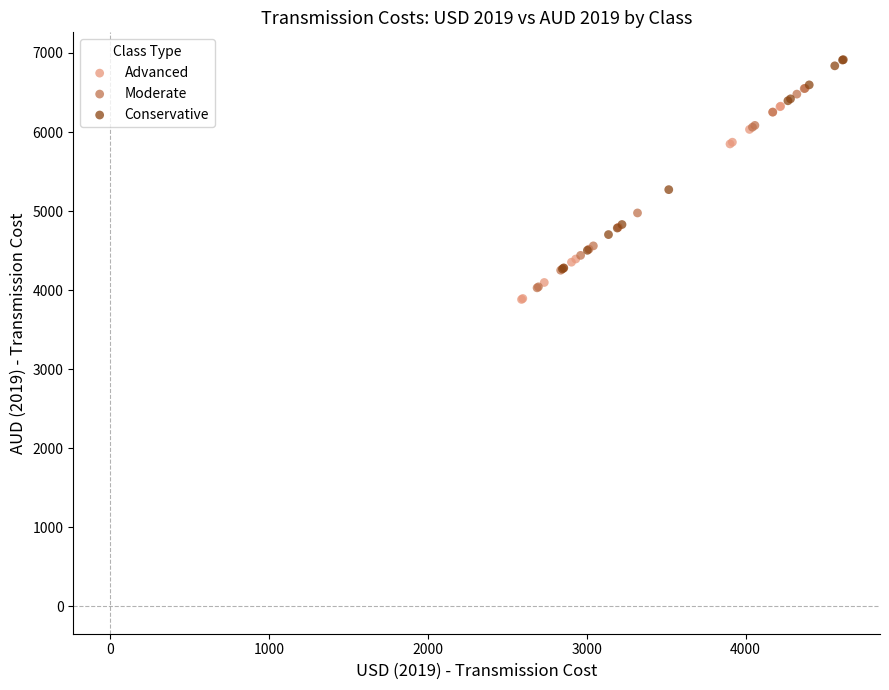

Which series has the largest Y range (max minus min)?

Conservative